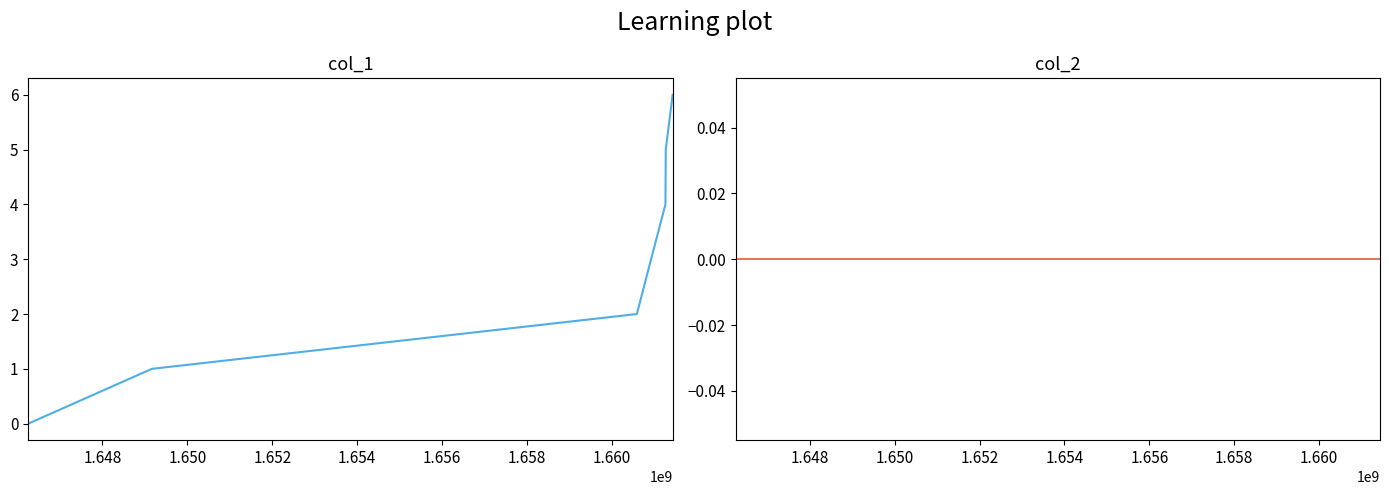

How many col_1 values are between 1 and 5?

5